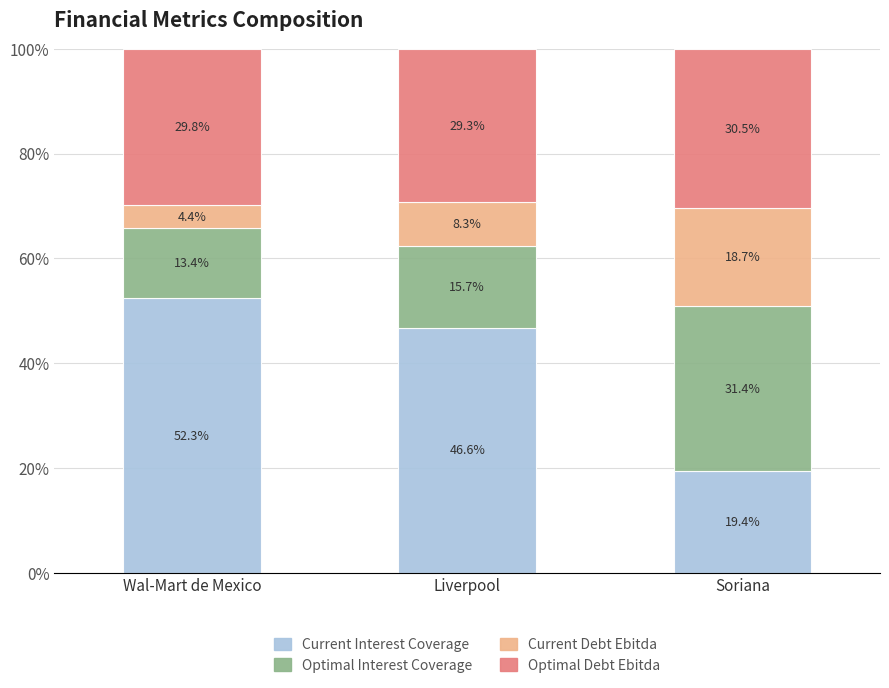

What is the difference between the maximum and second lowest values in the Current Interest Coverage series?

5.7